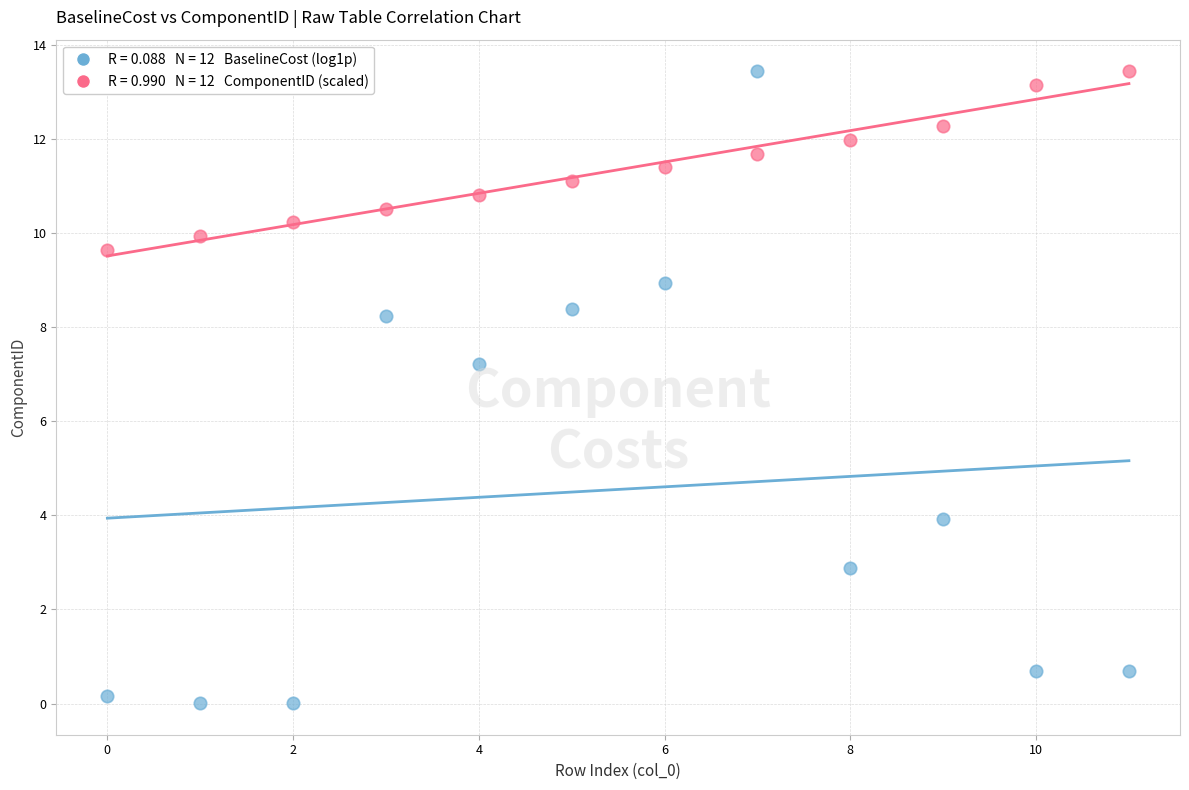

Across all data points, what is the range of Y values (max minus min)?

13.4